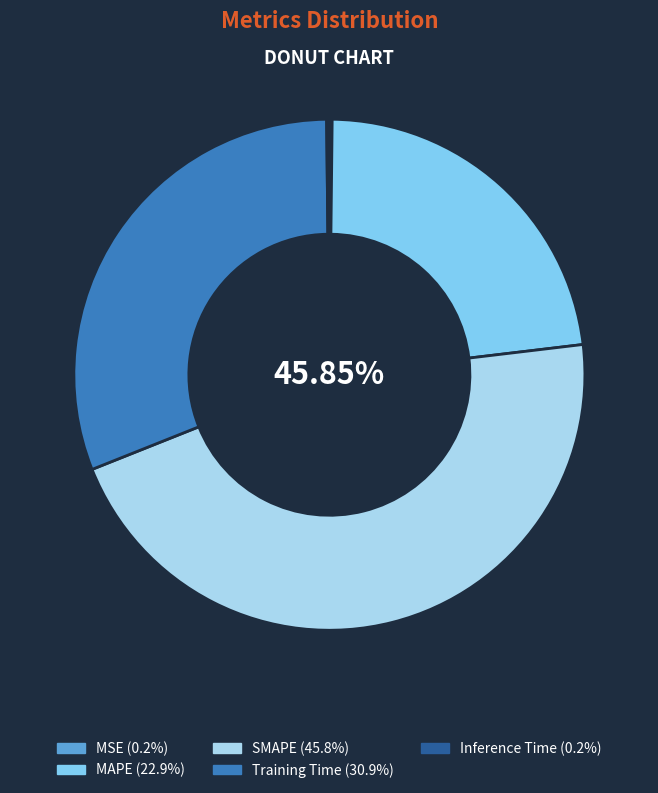

Is there a majority slice in this chart?

No